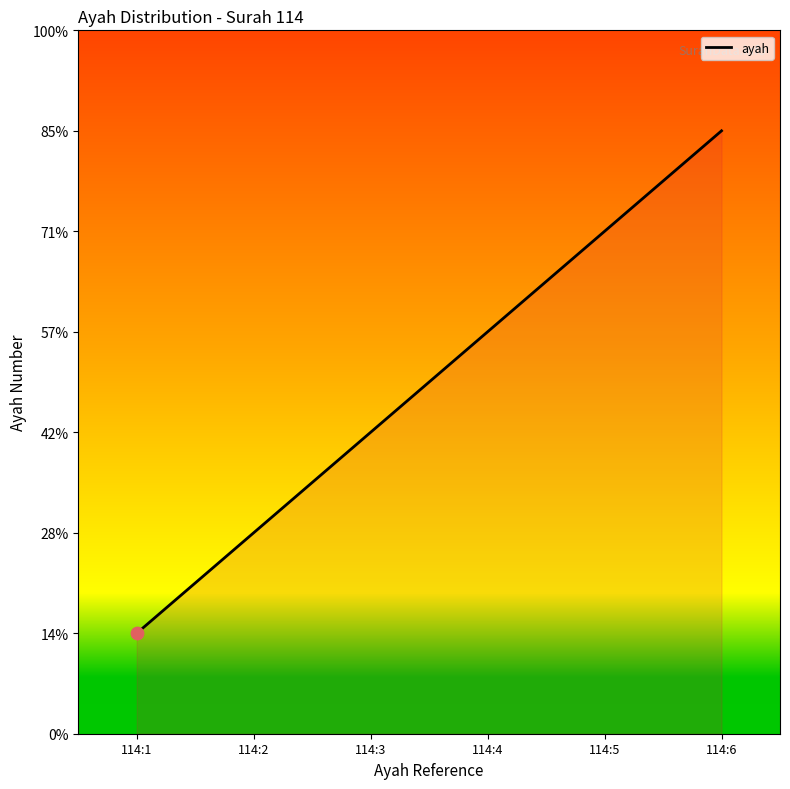

Between 114:1 and 114:4, which is larger?

114:4